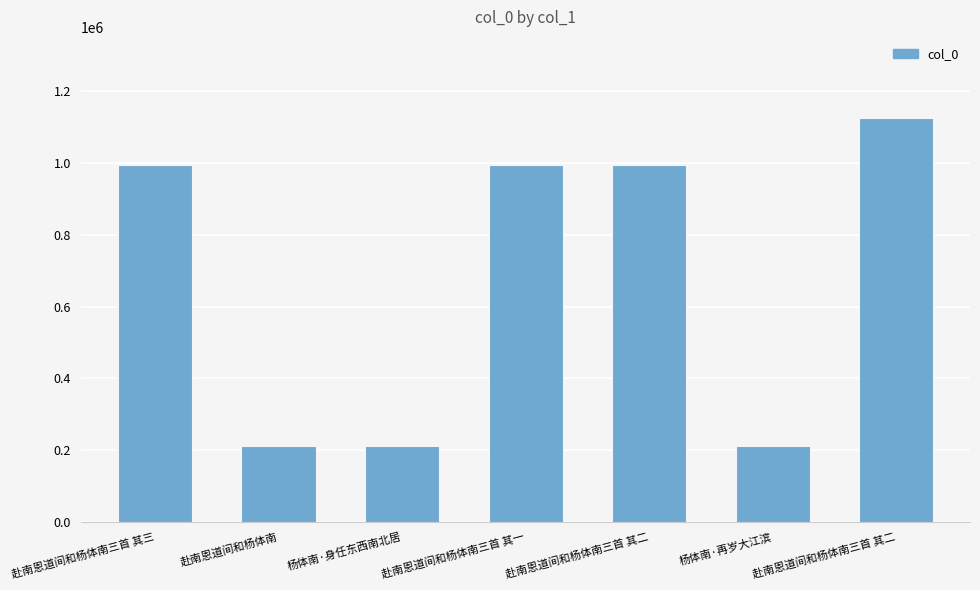

How many bars are there in total?

7